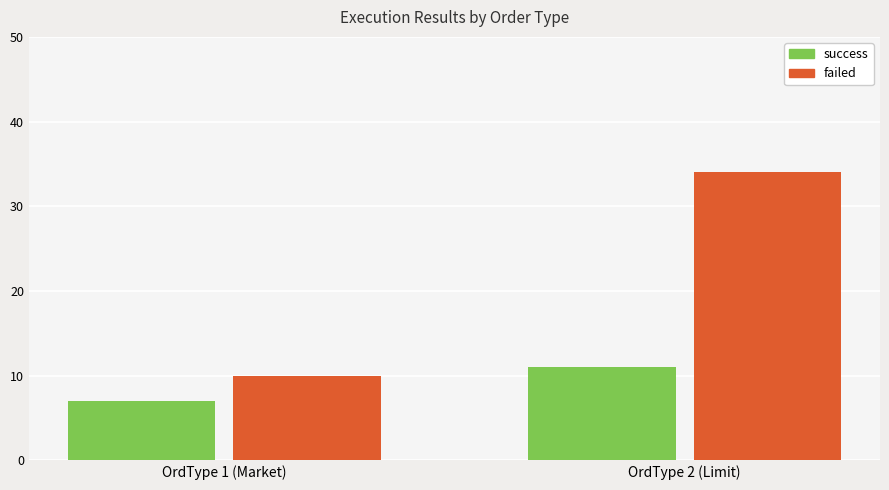

Which series has the widest spread of values?

failed